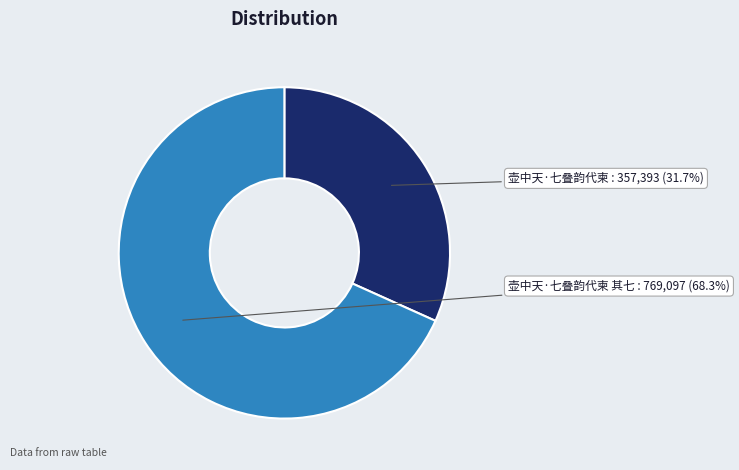

Is the sum of 壶中天·七叠韵代柬 其七 and 壶中天·七叠韵代柬 greater than half?

Yes